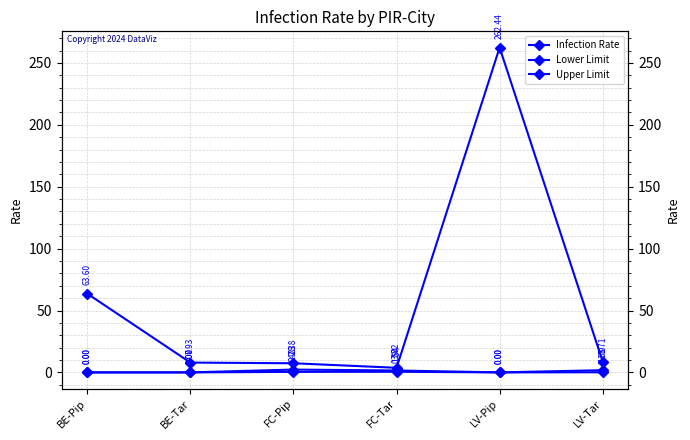

Which series has the largest total across all categories?

Upper Limit